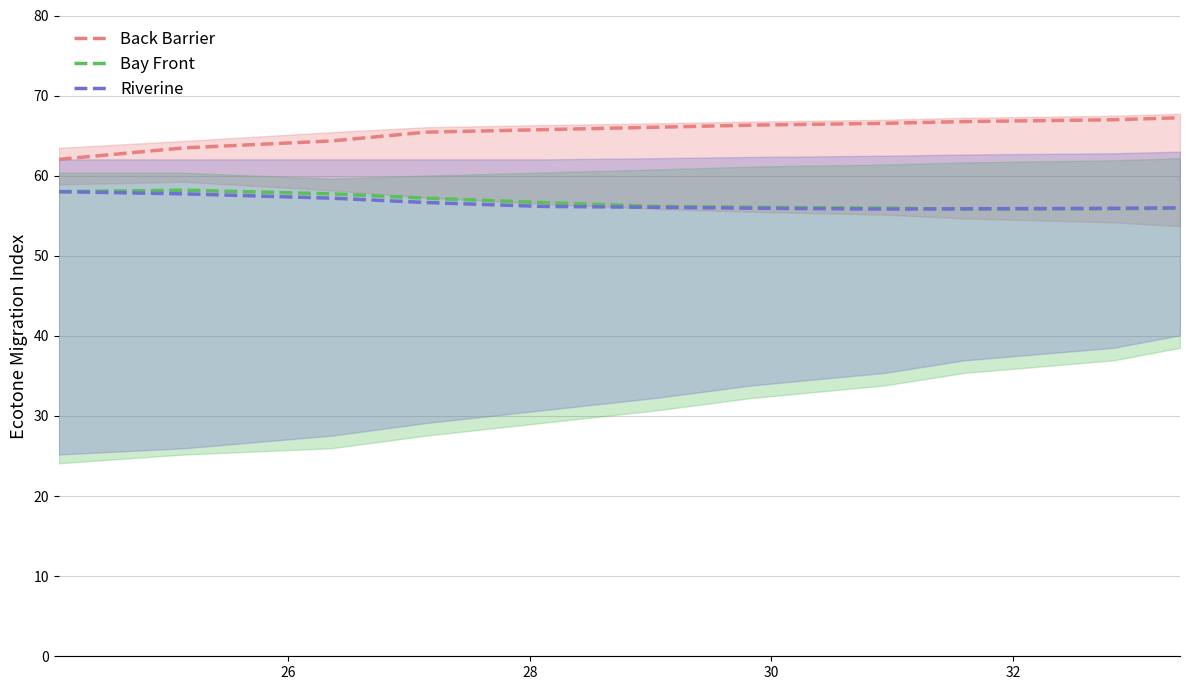

True or false: Riverine and Back Barrier intersect in this chart.

False